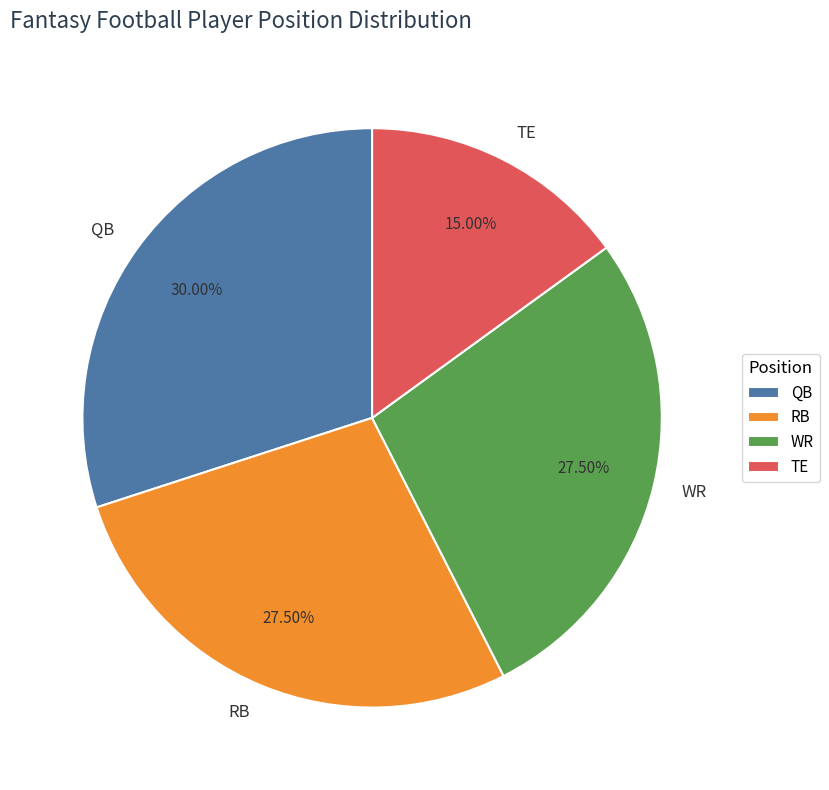

How many segments does this pie chart have?

4